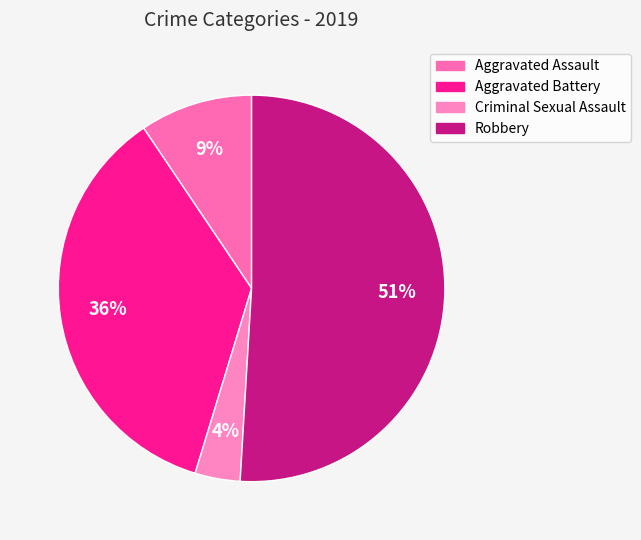

What portion of the pie excludes Criminal Sexual Assault?

96.2%